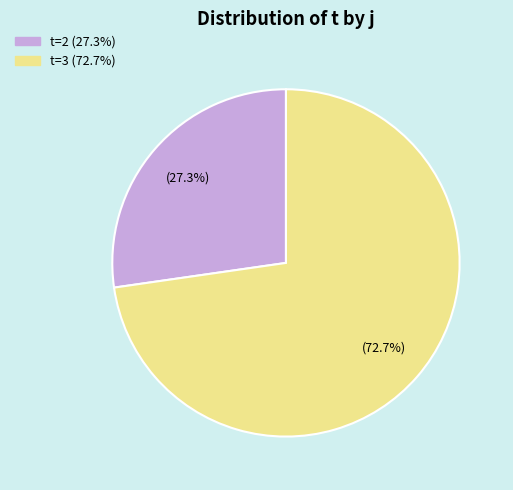

Is there any slice that represents more than half of the pie?

Yes